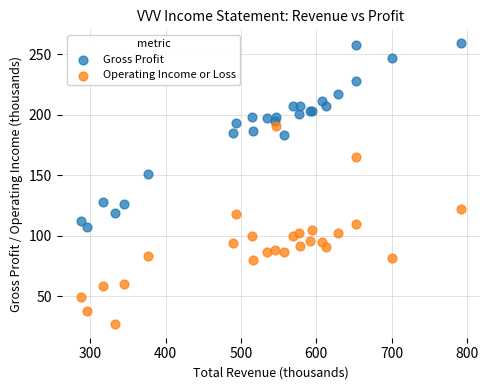

Which series reaches the minimum Y coordinate?

Operating Income or Loss